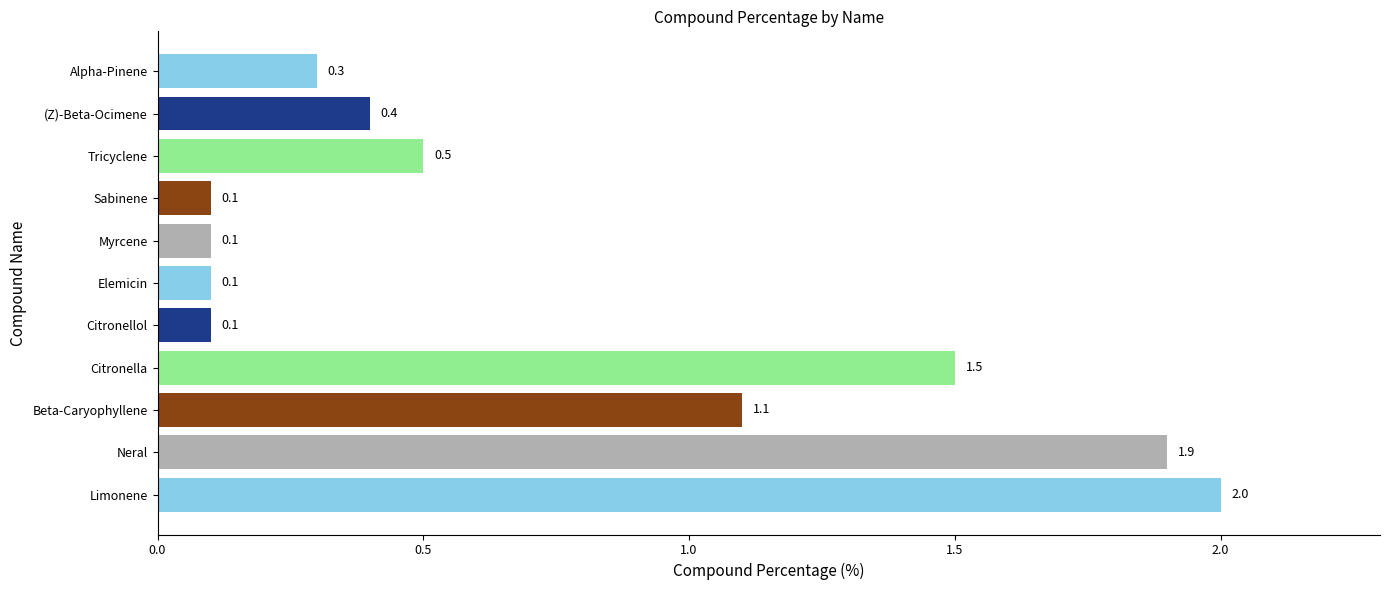

The value at Citronella is 1.5. True or false?

True